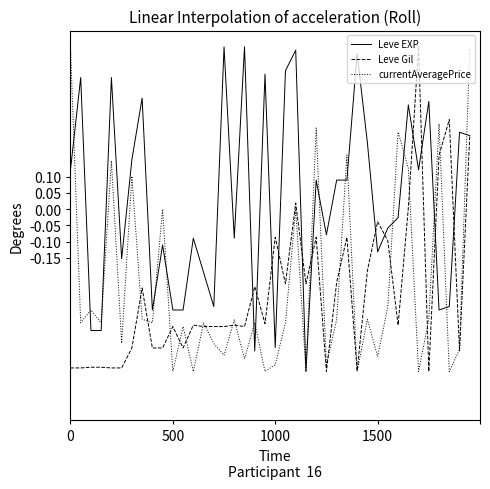

Which series has the largest total across all categories?

Leve EXP